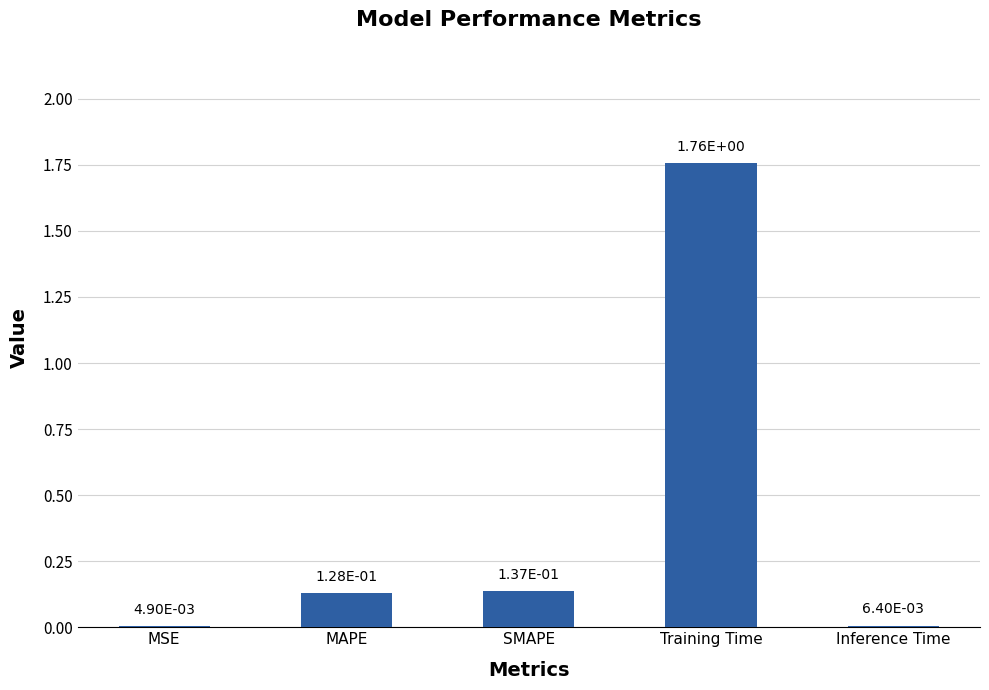

Between SMAPE and MAPE, which is larger?

SMAPE